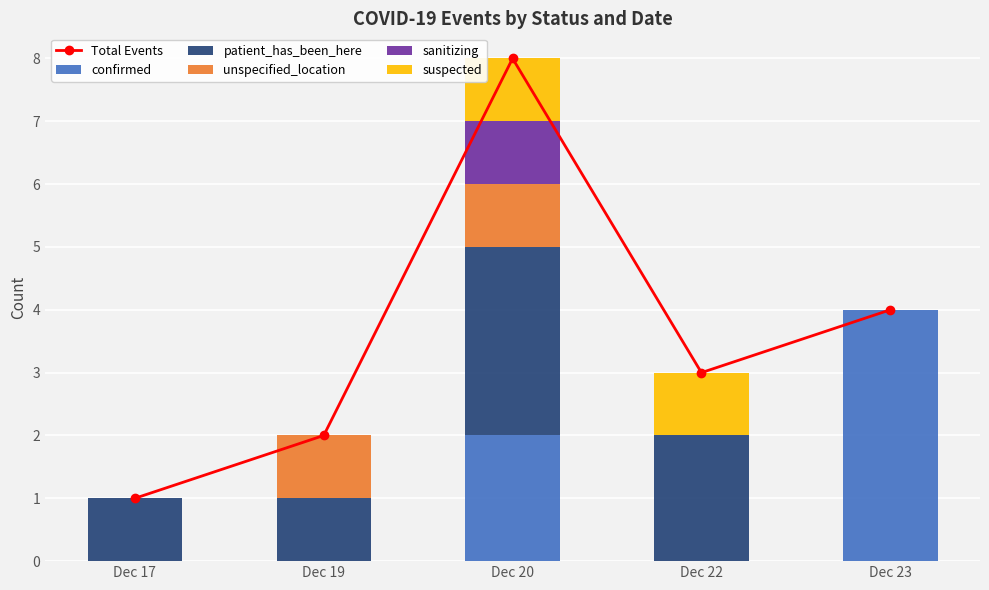

Where does the Total Events series first go above 3?

Dec 20